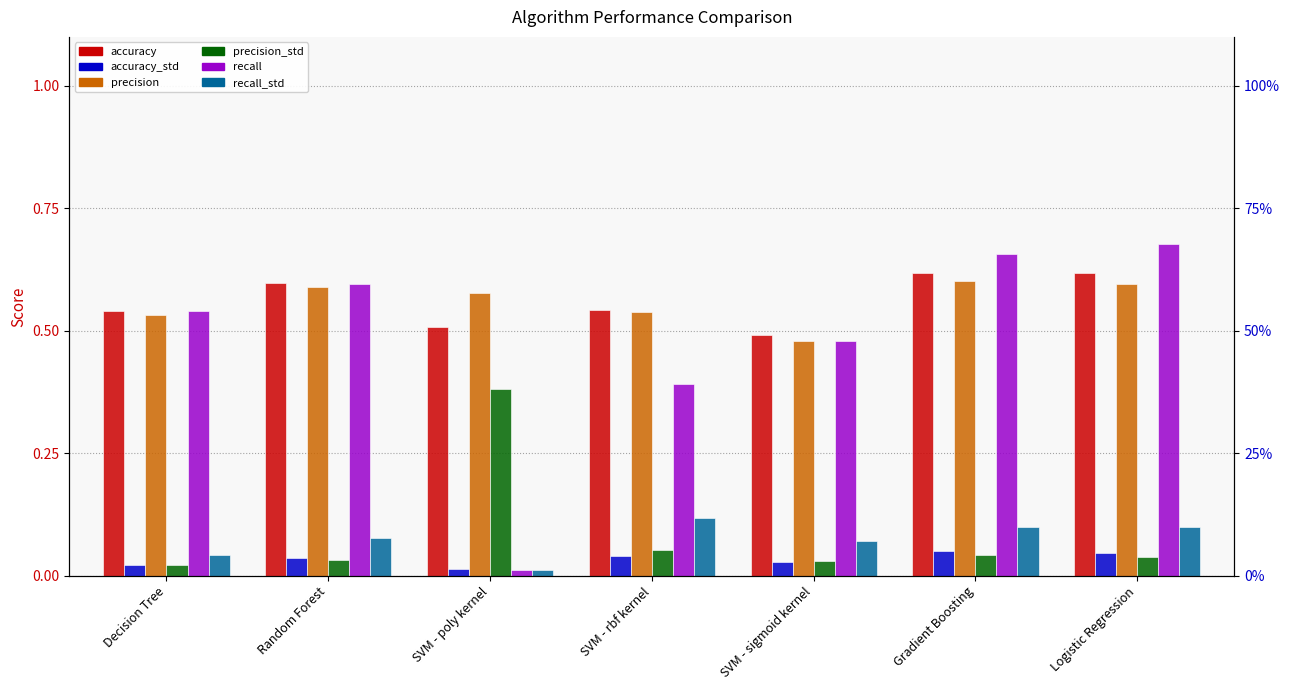

Between Gradient Boosting and SVM - sigmoid kernel, which is larger?

Gradient Boosting